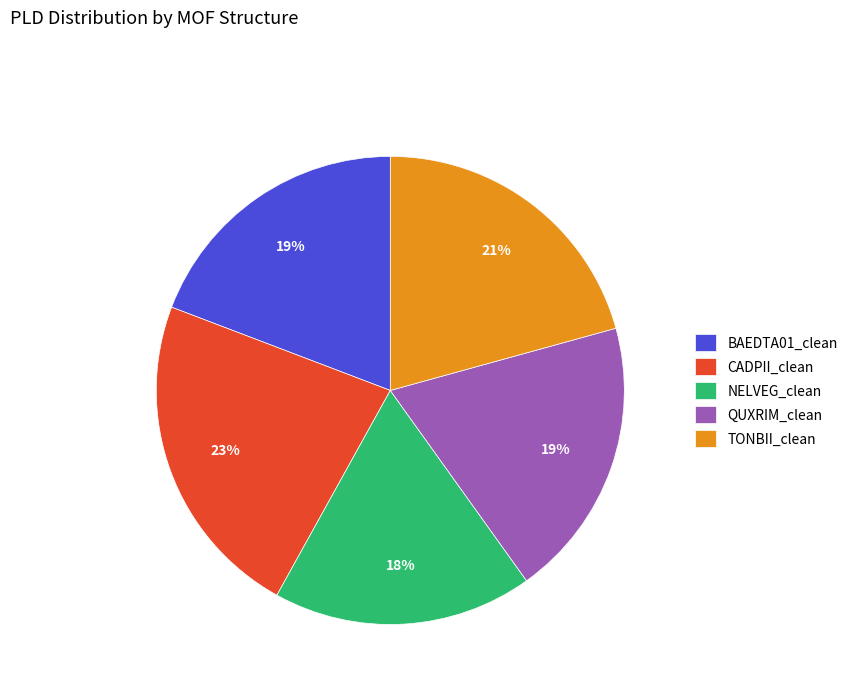

Which has a higher value, QUXRIM_clean or TONBII_clean?

TONBII_clean